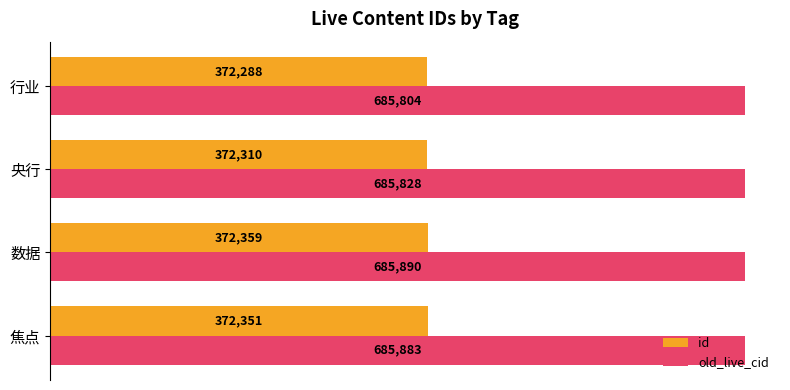

Which series changed the most between 数据 and 行业?

old_live_cid